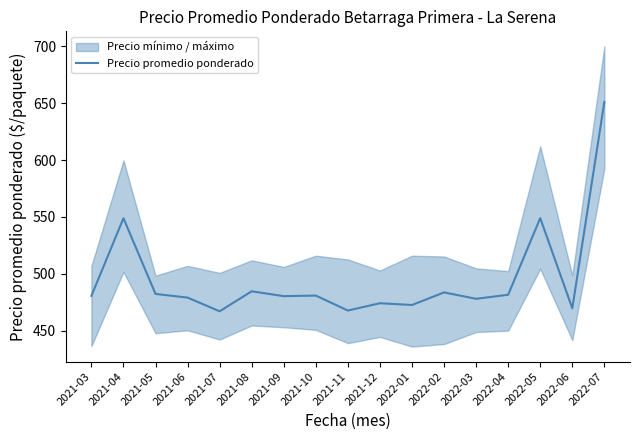

Reading left to right, what are all the values shown in this chart?

480.5	548.8	482.2	478.9	466.9	484.5	480.2	480.7	467.6	474.0	472.4	483.5	477.9	481.5	548.9	469.5	651.1